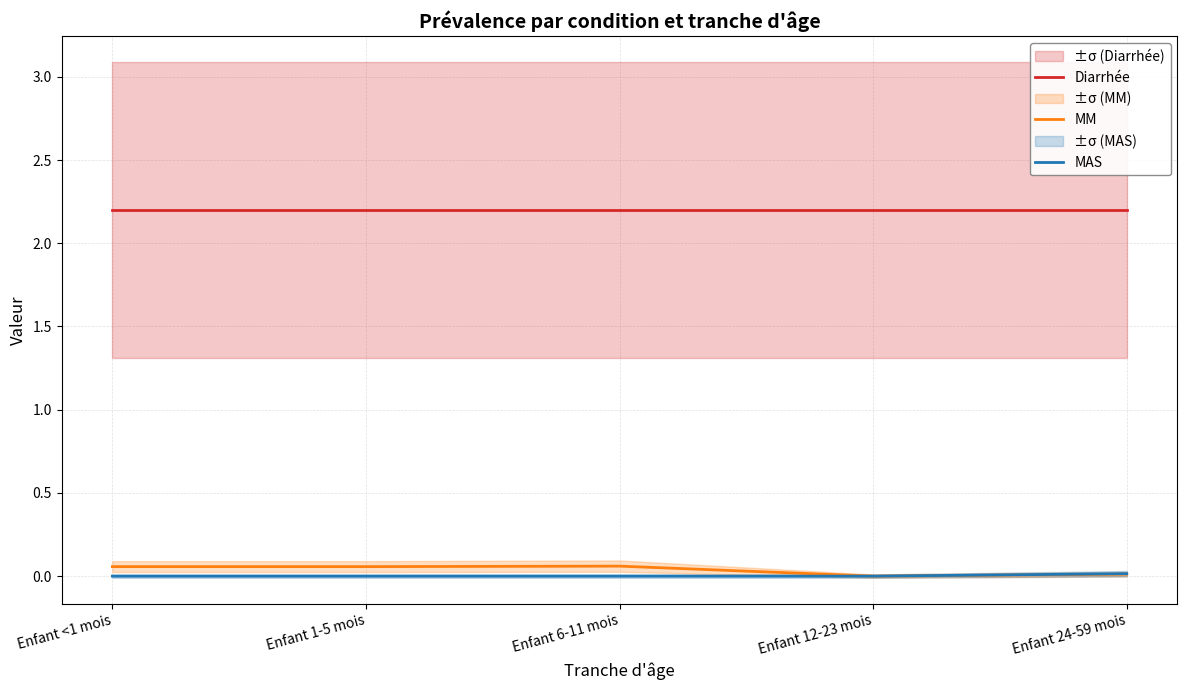

Rank the series at Enfant 24-59 mois from lowest to highest value.

MM, MAS, Diarrhée